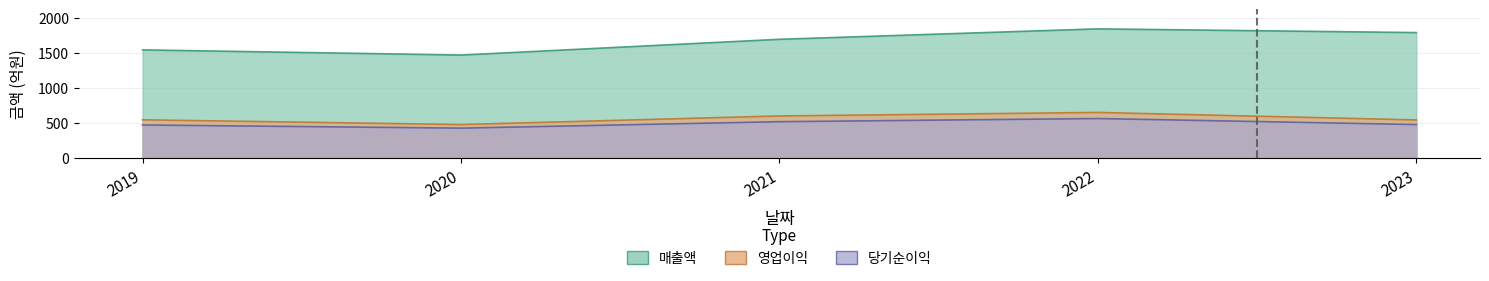

Between 2019 and 2020, which series saw the biggest shift?

매출액